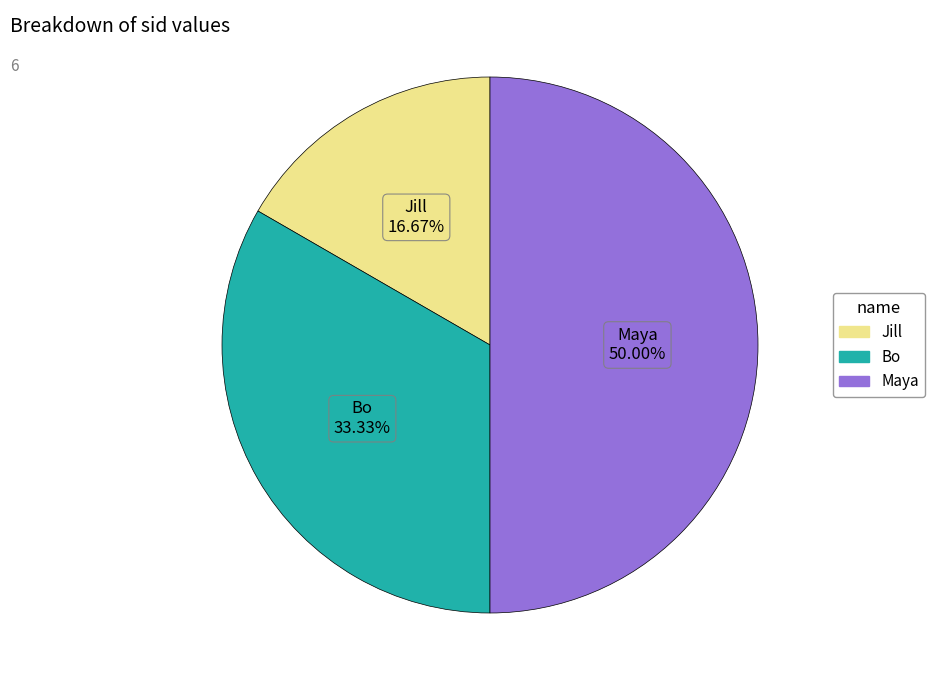

How many slices are in this pie chart?

3